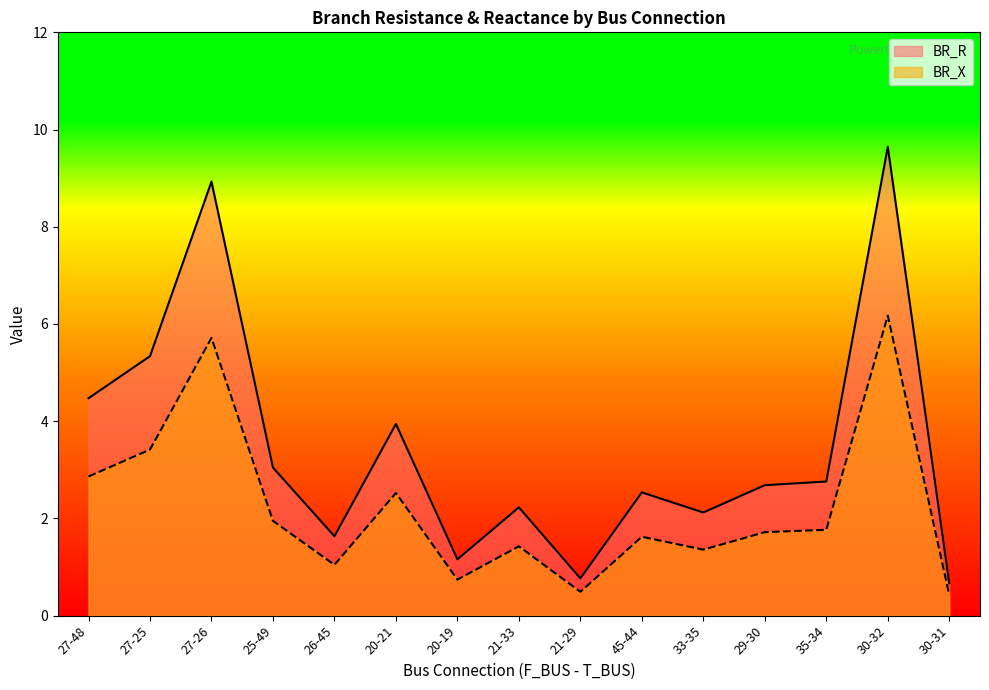

Reading right to left, transcribe all the data shown in this chart.

BR_R: 30-31=0.7	30-32=9.6	35-34=2.8	29-30=2.7	33-35=2.1	45-44=2.5	21-29=0.8	21-33=2.2	20-19=1.2	20-21=3.9	26-45=1.6	25-49=3.0	27-26=8.9	27-25=5.3	27-48=4.5
BR_X: 30-31=0.4	30-32=6.2	35-34=1.8	29-30=1.7	33-35=1.4	45-44=1.6	21-29=0.5	21-33=1.4	20-19=0.7	20-21=2.5	26-45=1.0	25-49=2.0	27-26=5.7	27-25=3.4	27-48=2.9